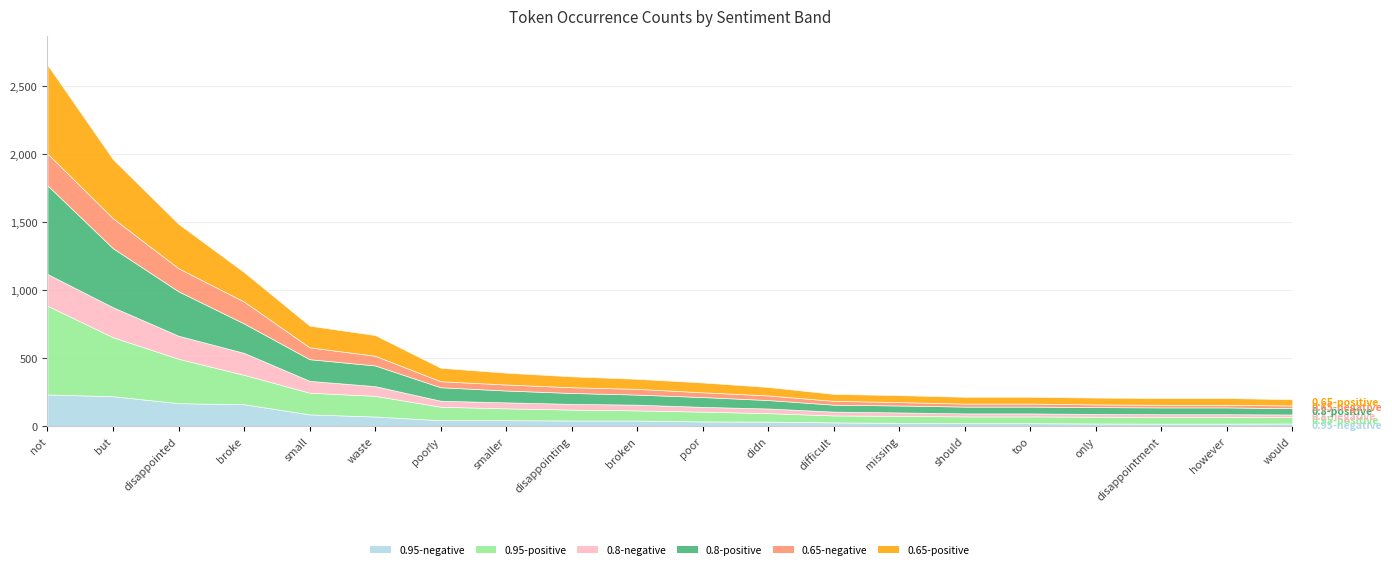

Which series has the largest total across all categories?

0.95-positive